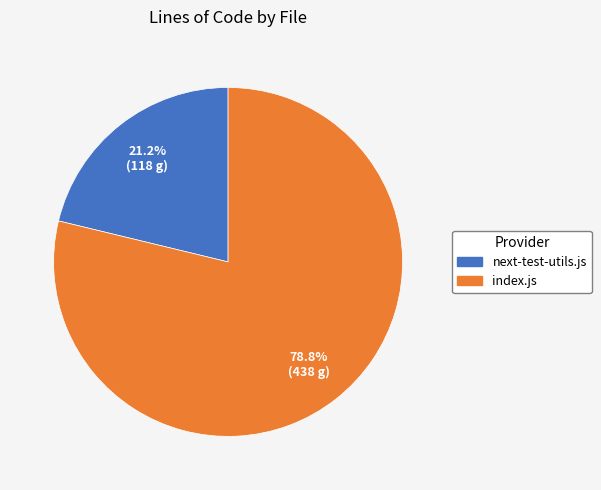

Is there a majority slice in this chart?

Yes